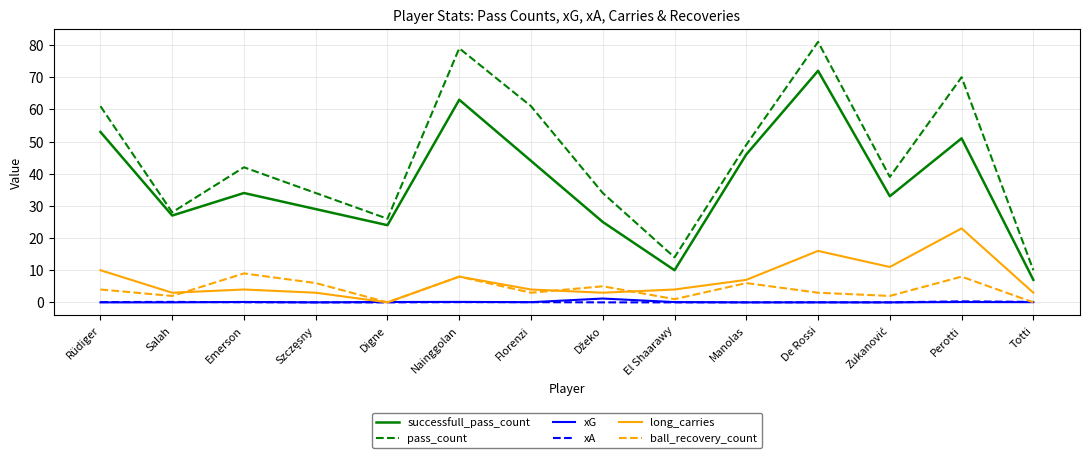

Which series has the widest spread of values?

pass_count